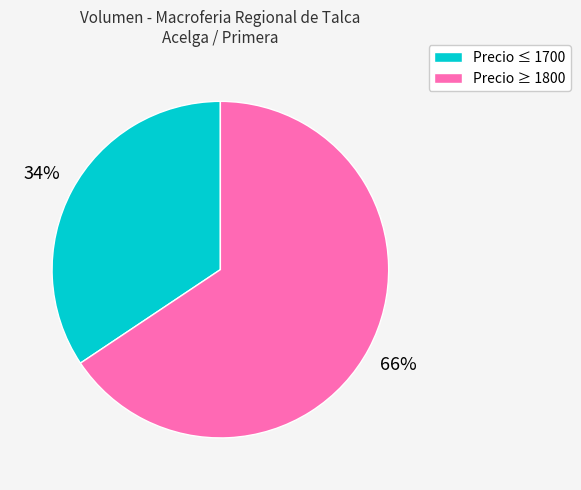

Is there any slice that represents more than half of the pie?

Yes